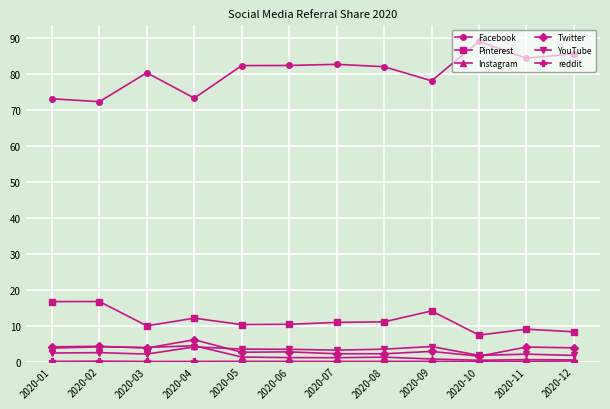

True or false: Twitter and Facebook intersect in this chart.

False